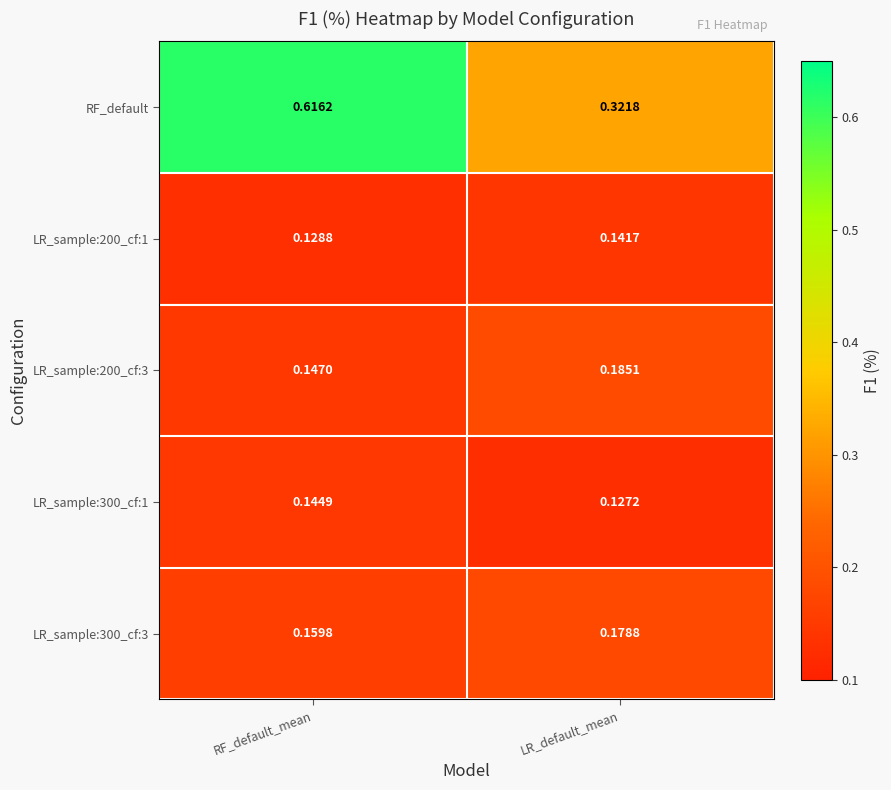

Which series has the largest range (max minus min)?

RF_default